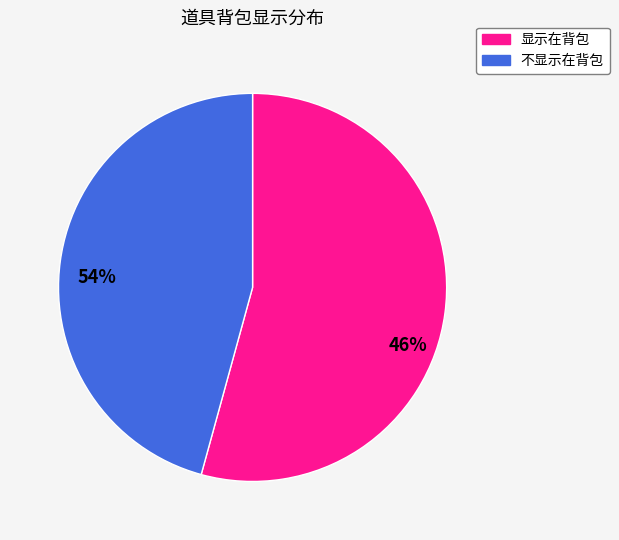

True or false: 显示在背包 accounts for 54% of the total.

True